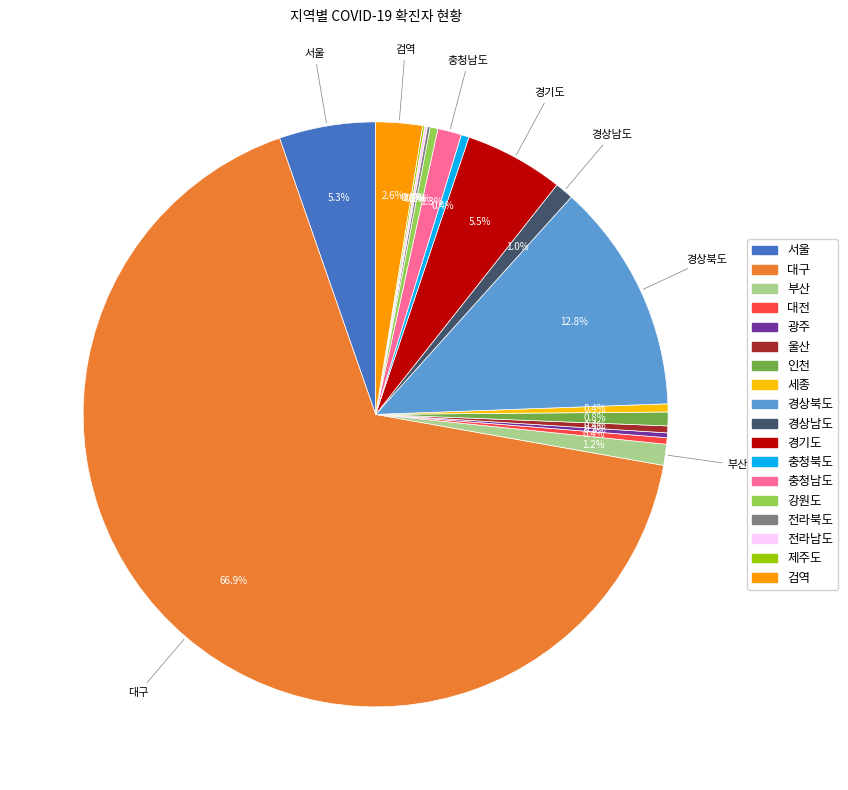

Is the sum of 대전 and 경상북도 greater than half?

No